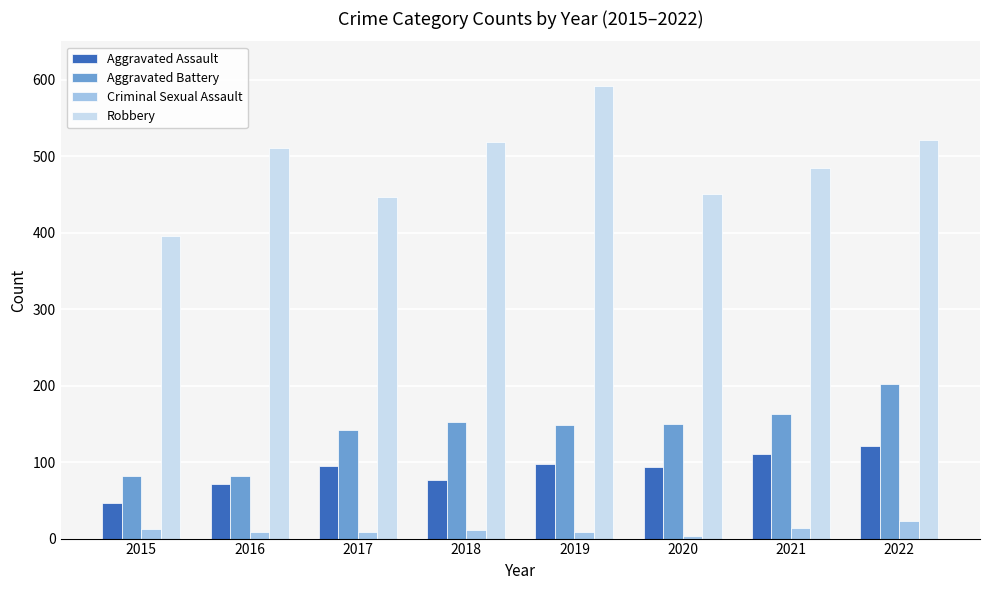

Where is Robbery nearest to the value 493?

2021